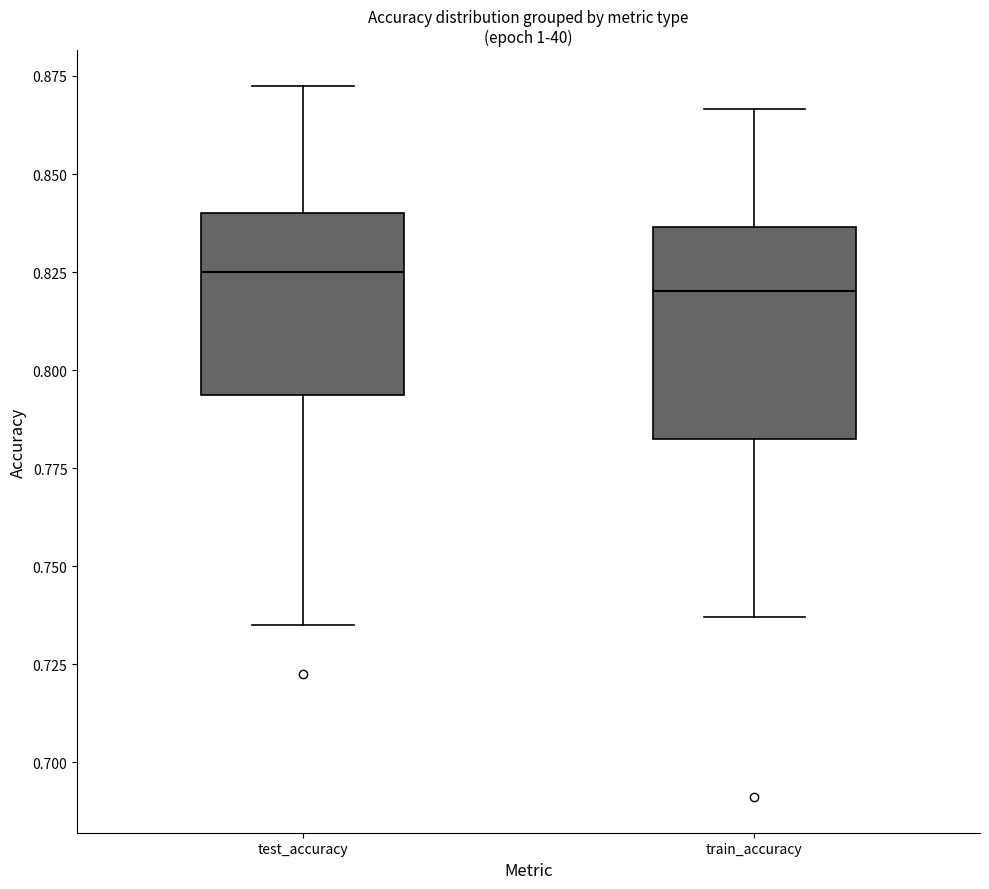

Reading left to right, read every box against the y-axis: the position of its median line, the range the box covers, and the ends of its whiskers. The values are not printed on the chart, so give them approximately, as read against the axis.

test_accuracy: median 0.825, box 0.795 to 0.840, whiskers 0.735 to 0.875
train_accuracy: median 0.820, box 0.780 to 0.835, whiskers 0.735 to 0.865